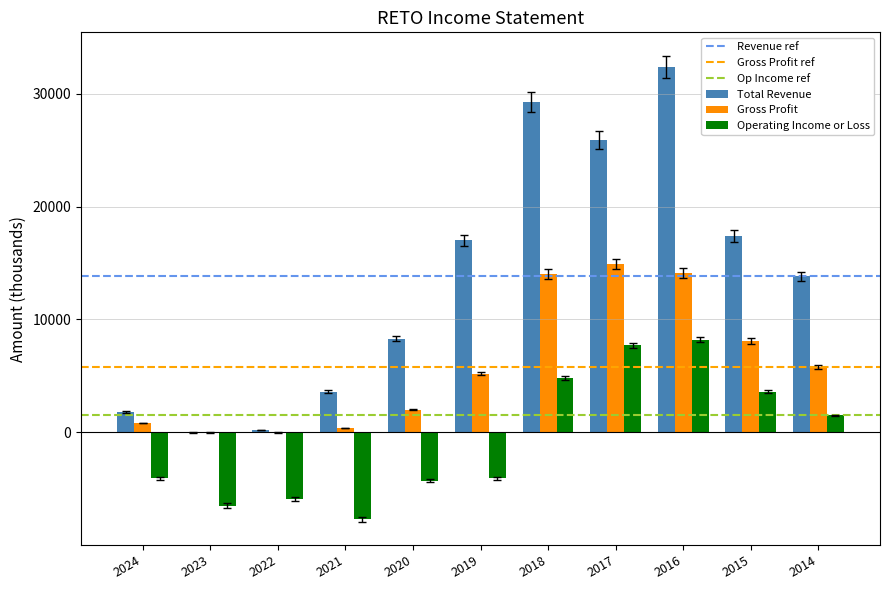

Which label corresponds to the largest value in the chart?

2016